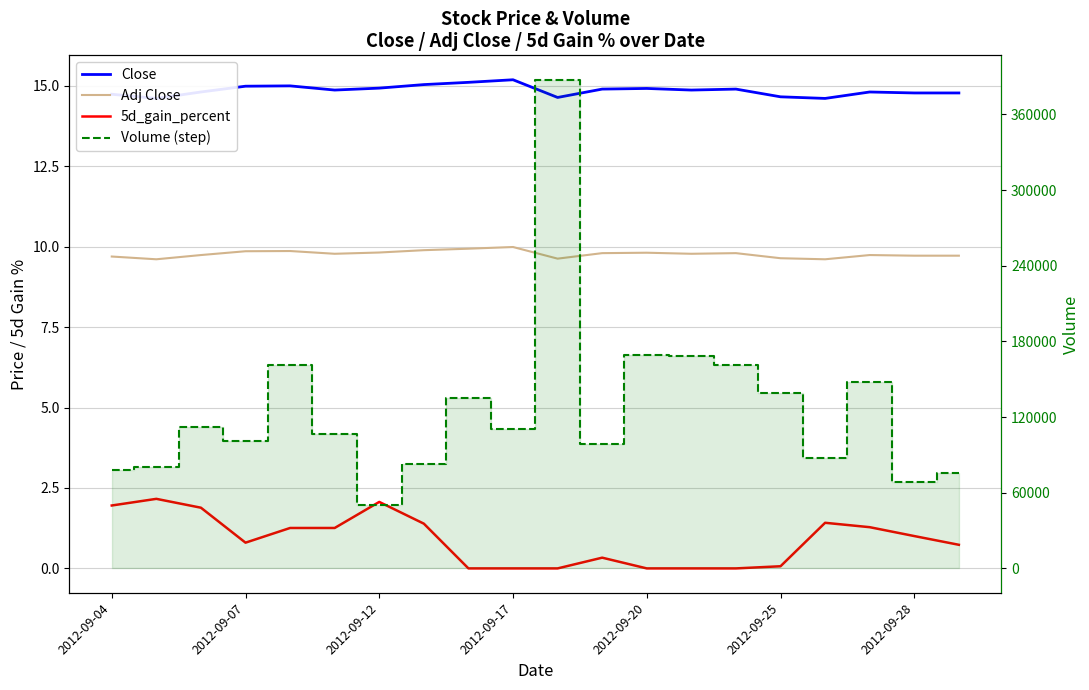

What is the difference between the Adj Close values at 2012-09-04 and 14?

0.1